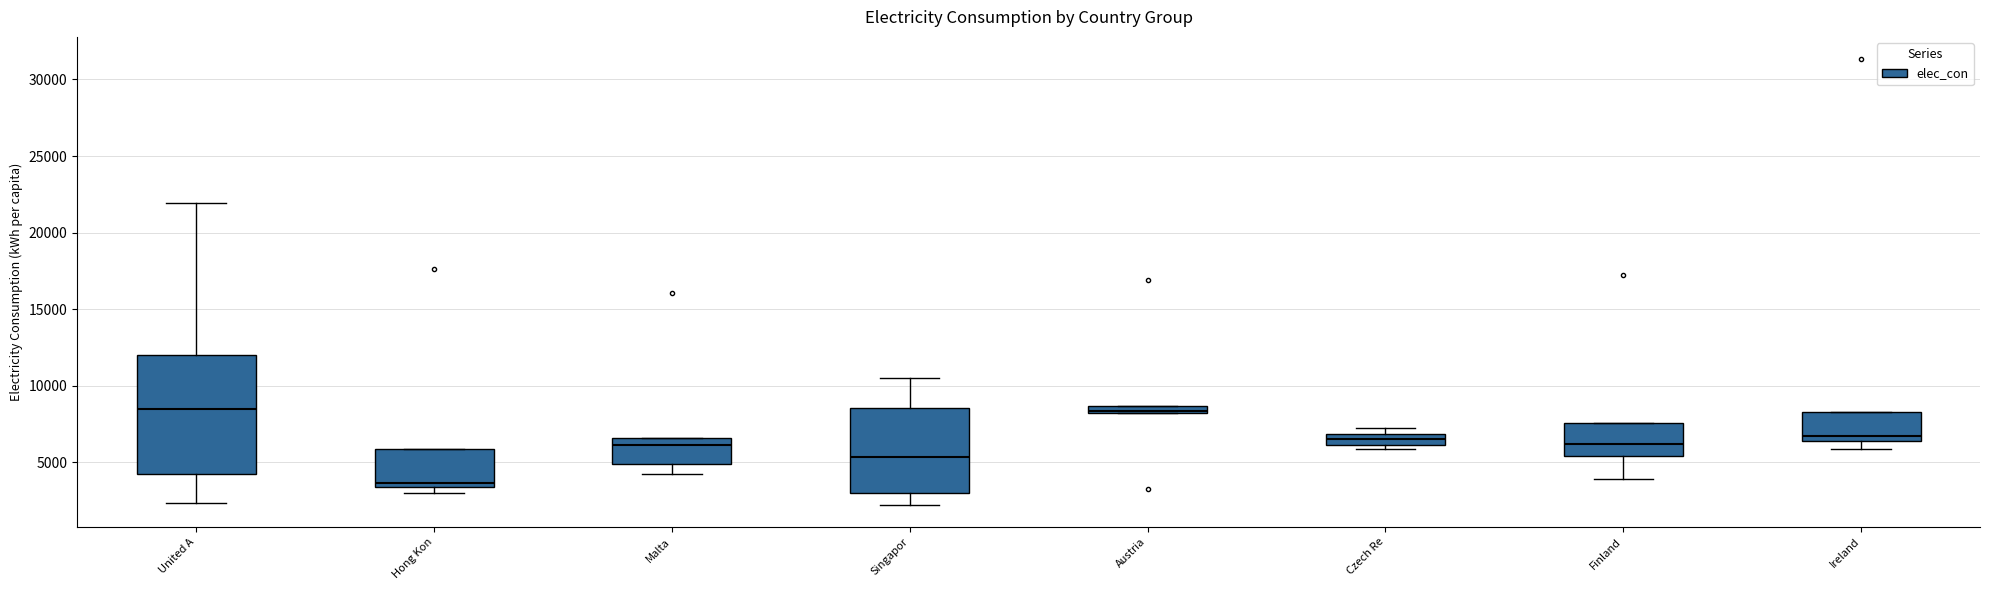

Where does the lower whisker of the box for Singapor end on the y-axis? The values are not printed on the chart, so give them approximately, as read against the axis.

2000